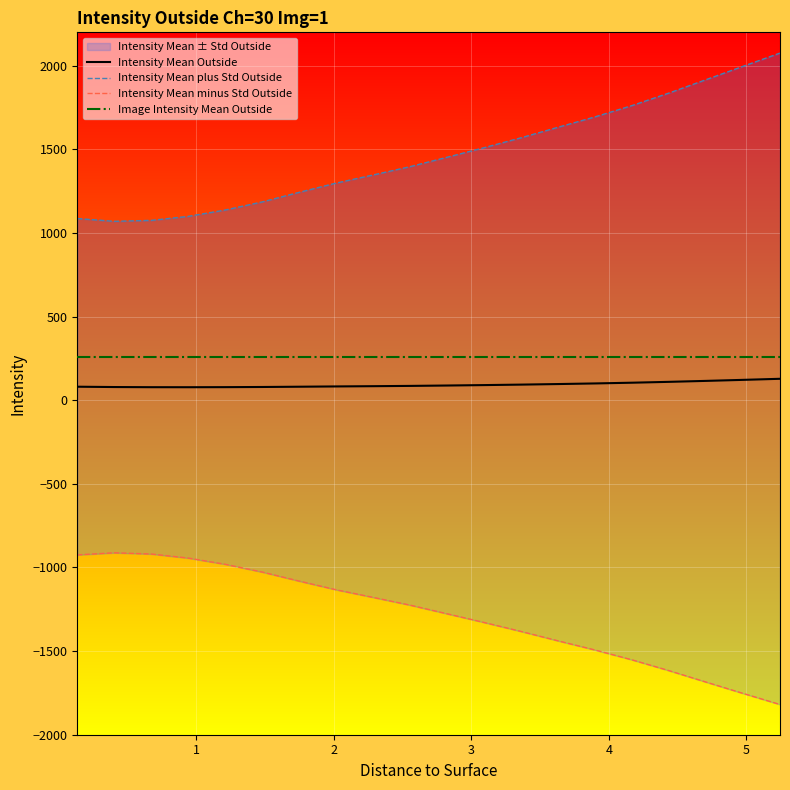

True or false: Image Intensity Mean Outside and Intensity Mean Outside cross at least once.

False